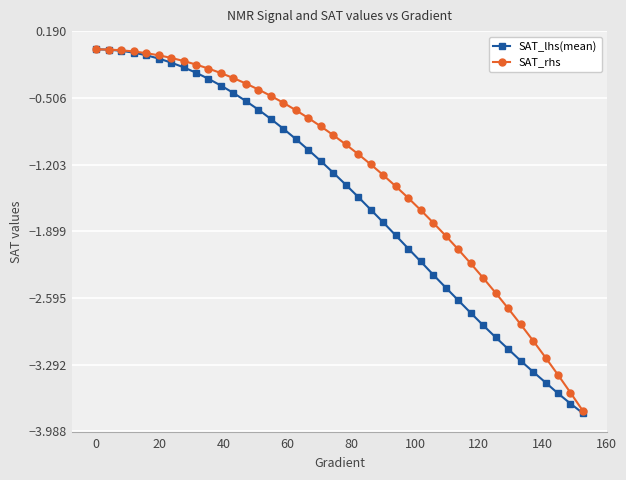

Which series has the largest total across all categories?

SAT_rhs